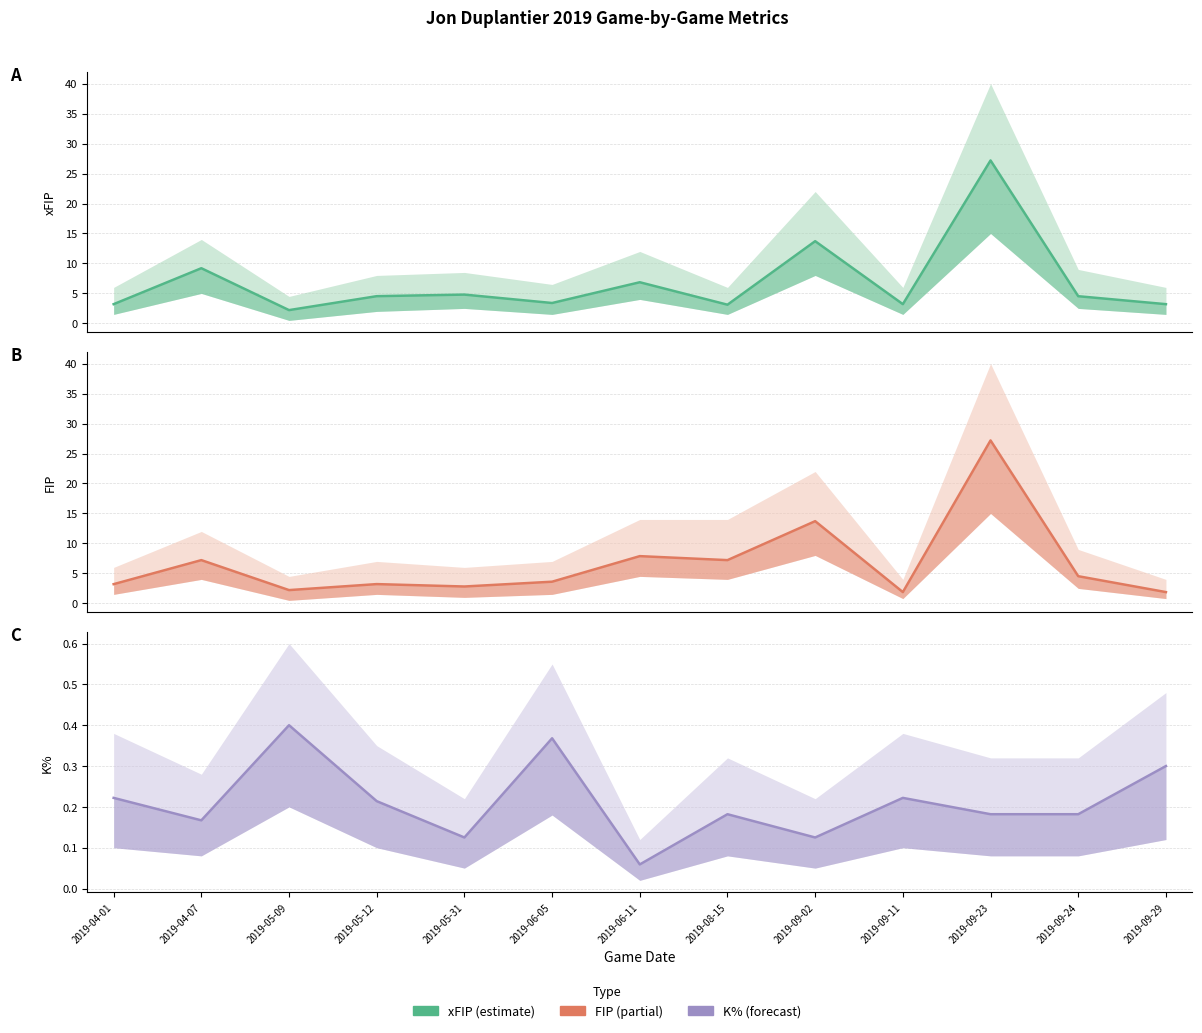

What is the maximum value for FIP?

27.2